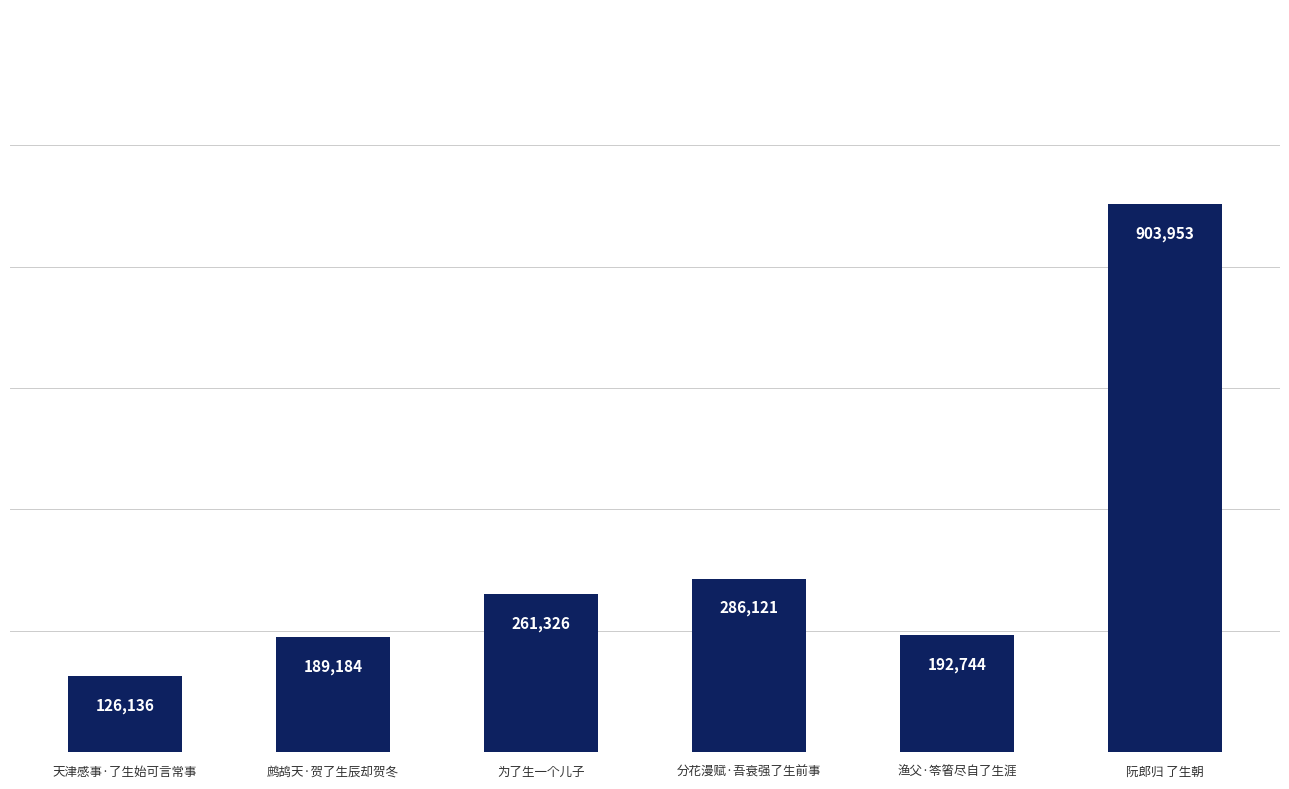

Are the bars horizontal?

No